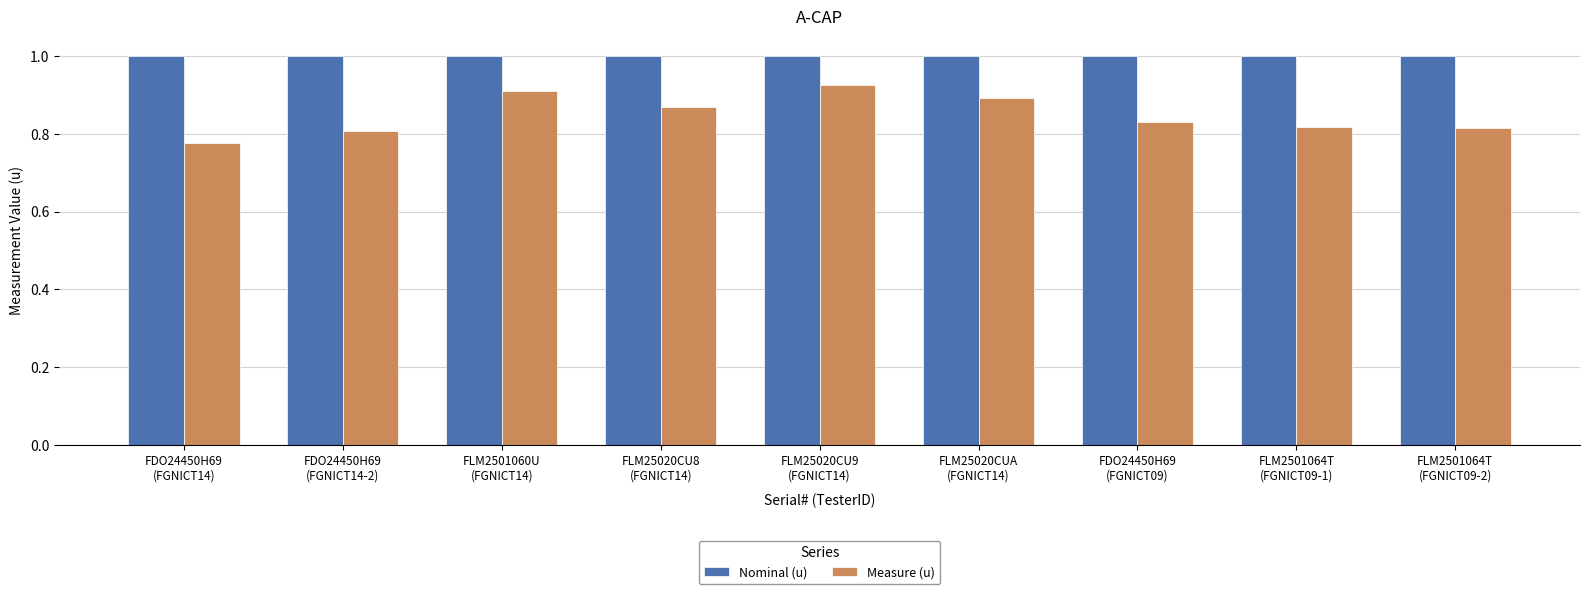

List the series in order of their overall mean, lowest first.

Measure (u), Nominal (u)